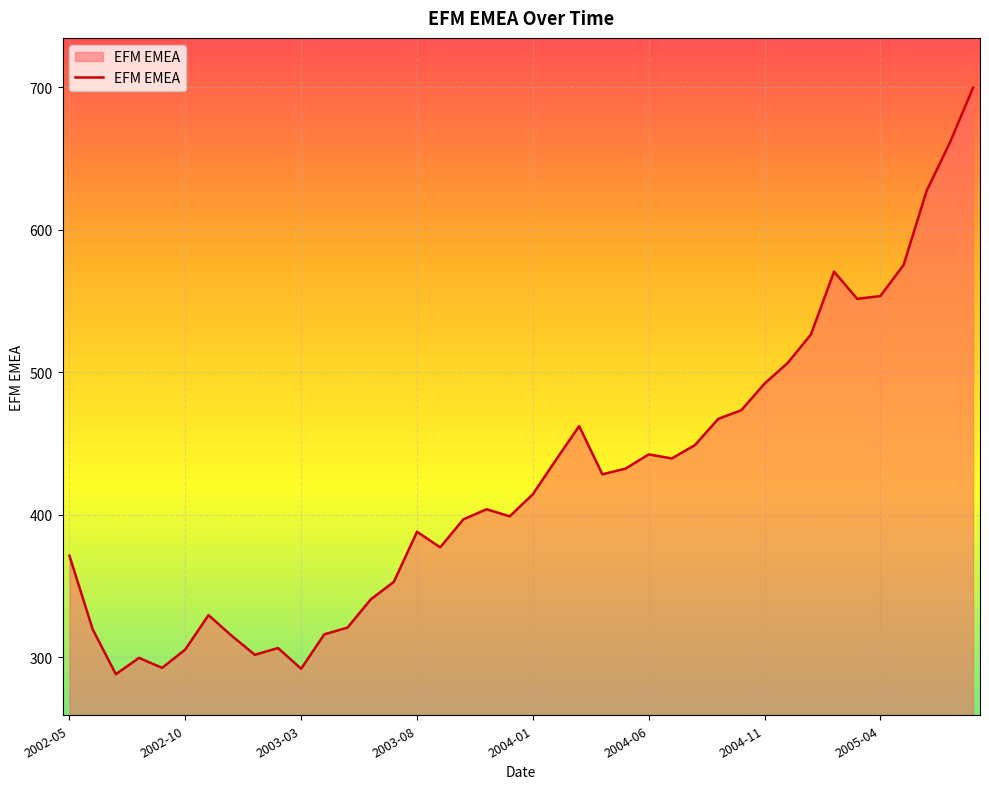

Does the chart display data point markers on the line(s)?

No